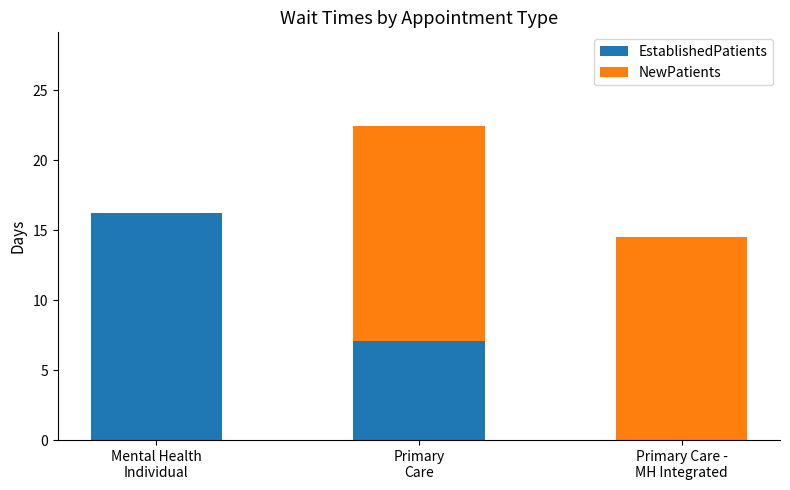

What is the highest value of the EstablishedPatients series?

16.2